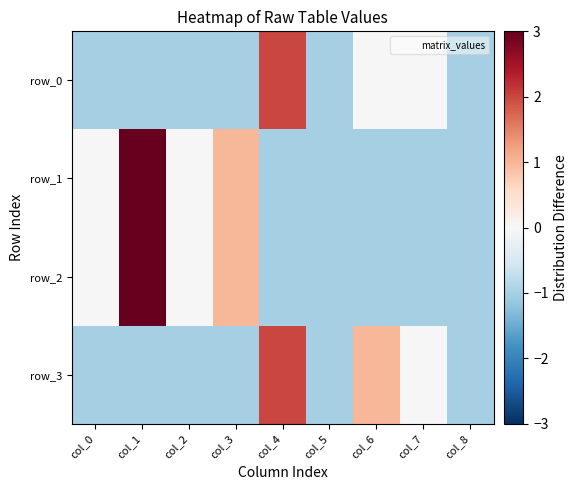

What is the sum of all row_3 values?

-3